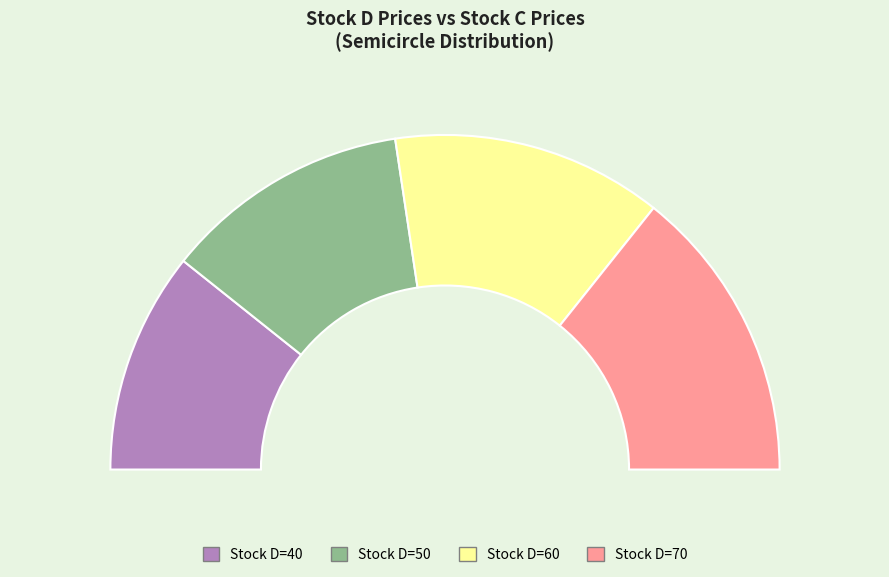

What is the change in value from 50 to 60?

+5